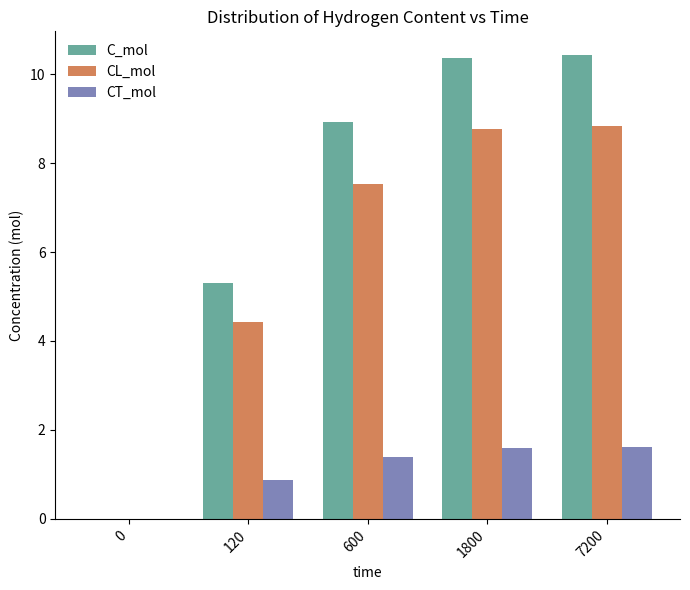

The value of CL_mol at 120 is 2.7. True or false?

False